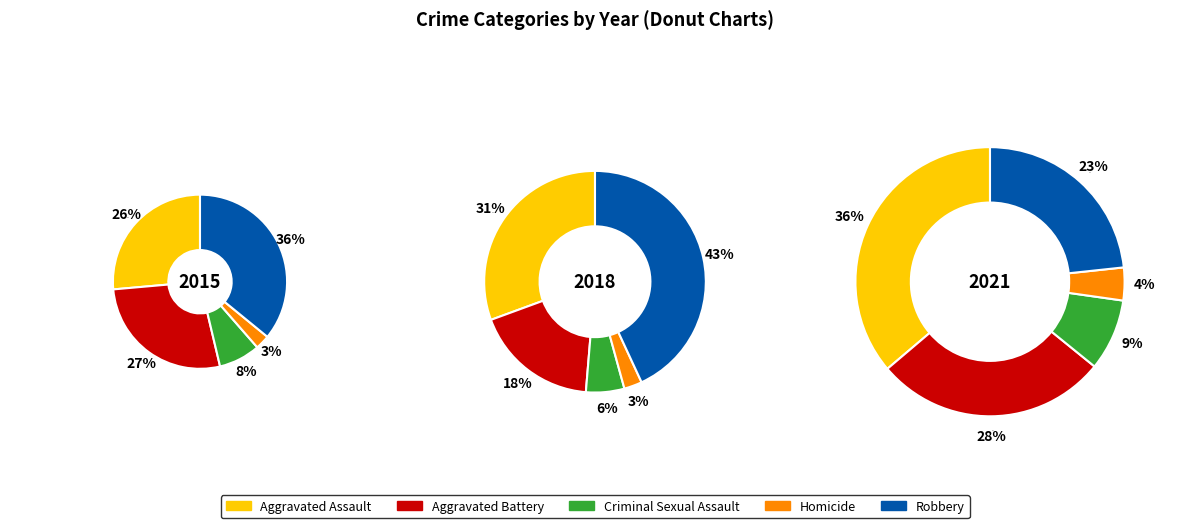

To the nearest percent, what percentage of the pie is 3?

15%